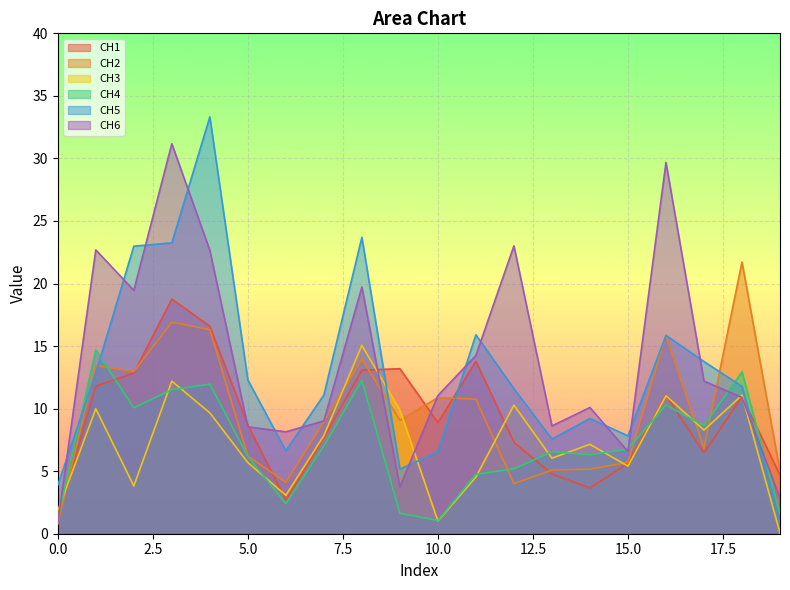

What is the sum of the CH5 values at 0.0 and 15.0?

11.7